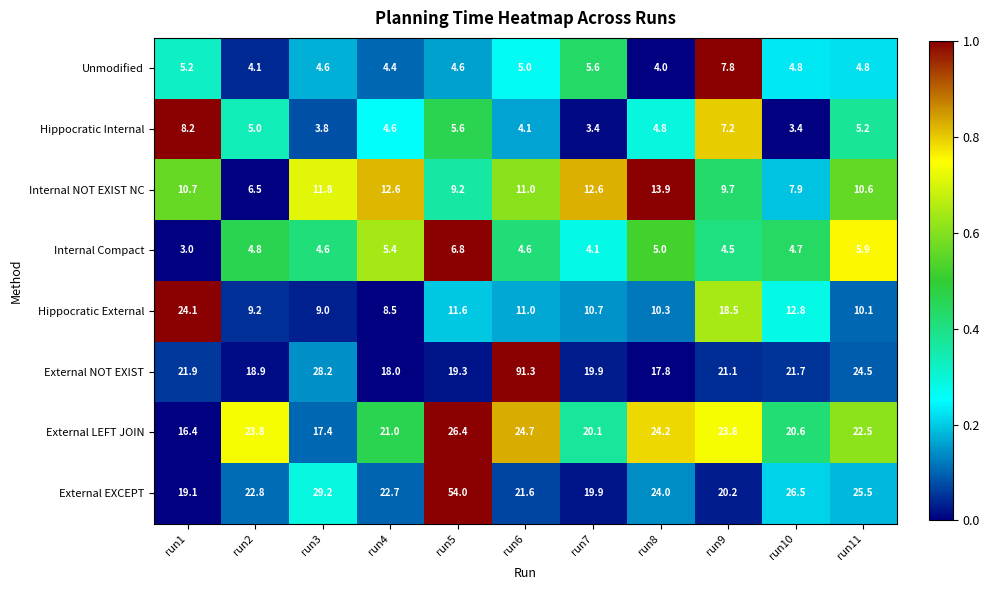

Which series changed the most between run9 and run10?

External EXCEPT